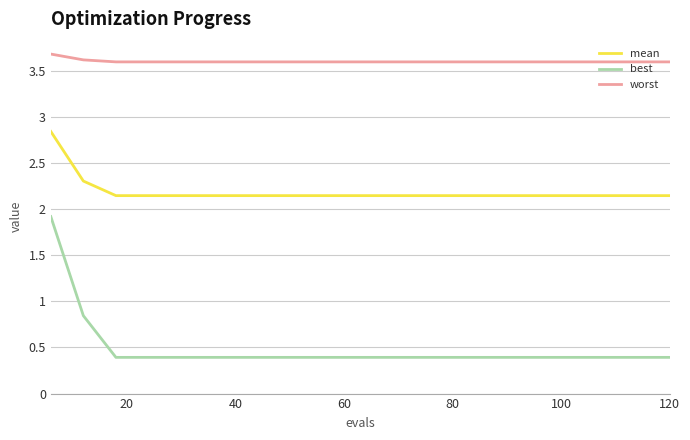

Does the chart have visible grid lines?

Yes